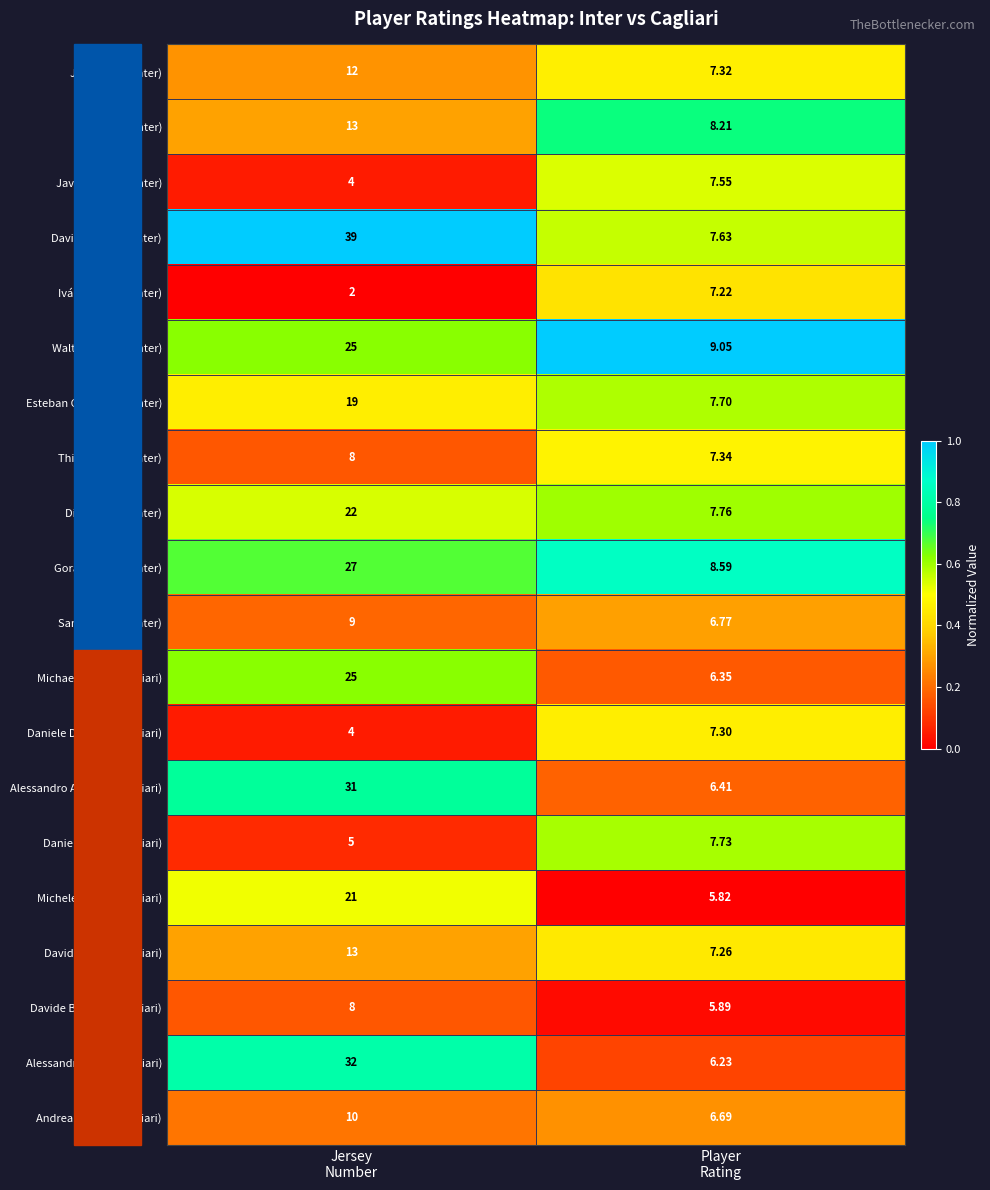

What is the total value across all series at Jersey
Number?

329.0